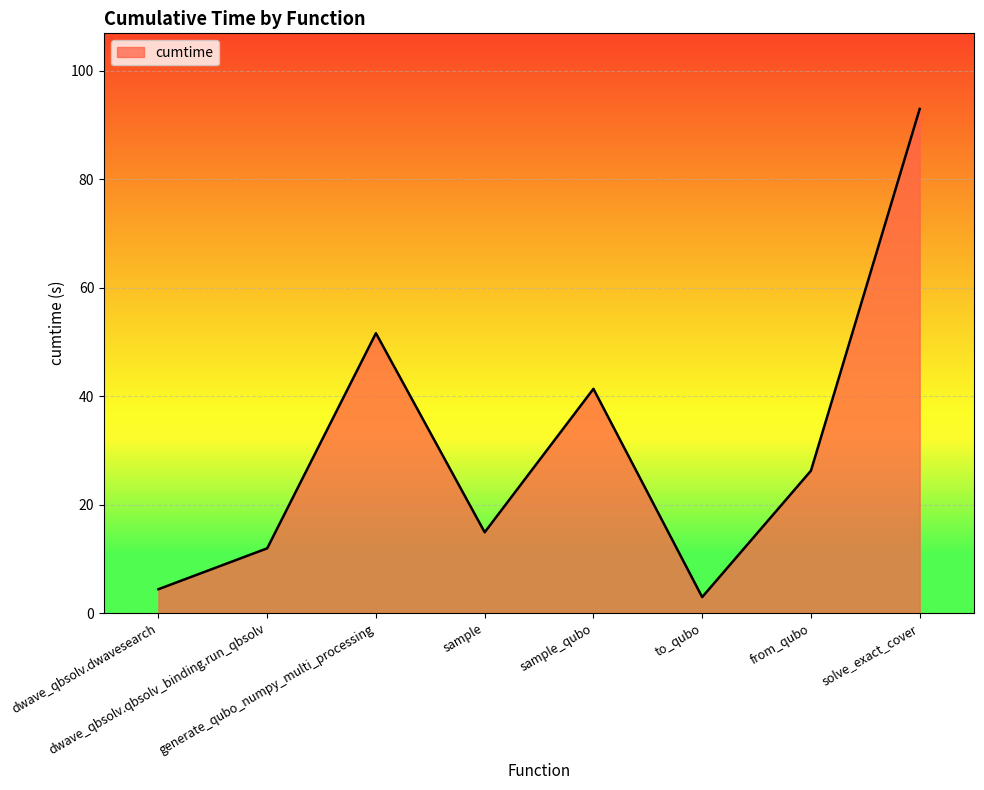

At which category does the data reach its first local valley?

sample